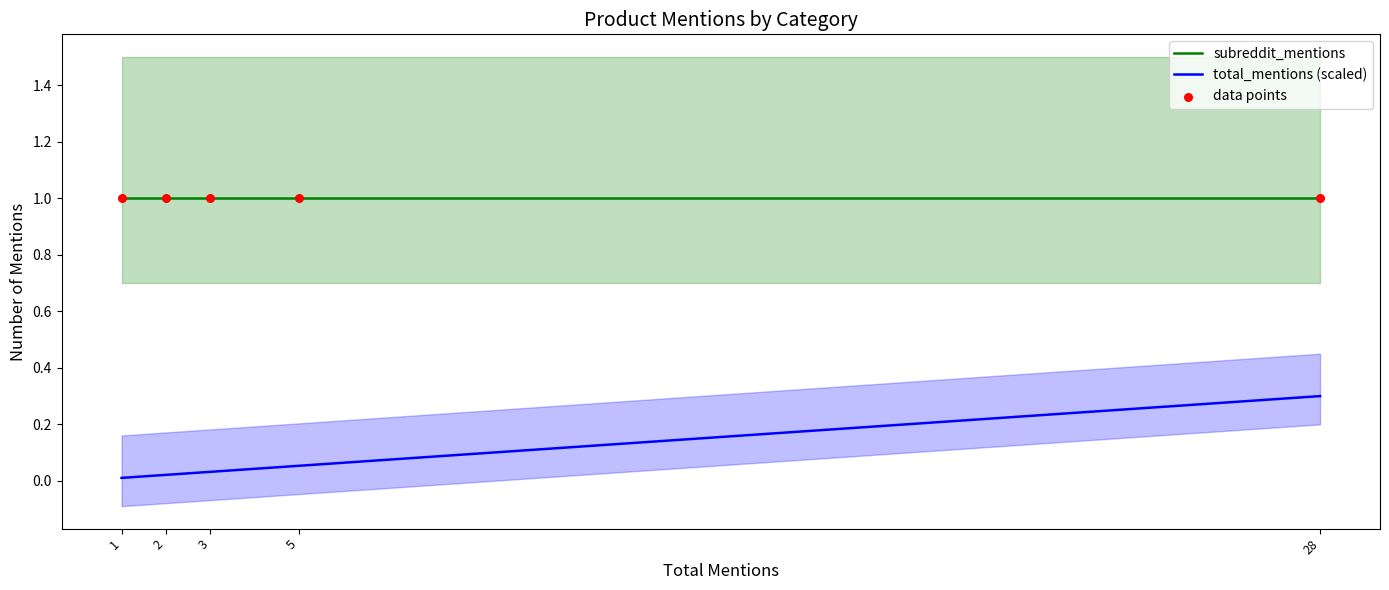

What is the total value across all series at 5?

2.1